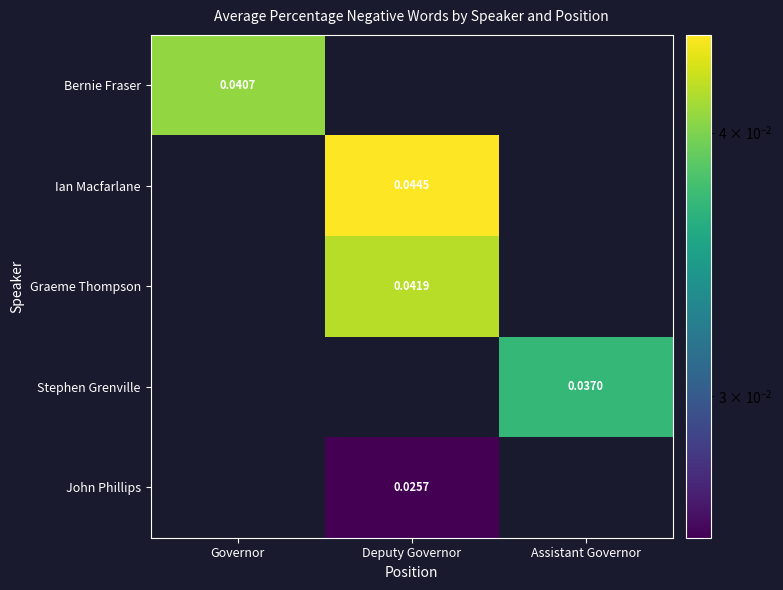

The value of Ian Macfarlane at Deputy Governor is 0.0. True or false?

False